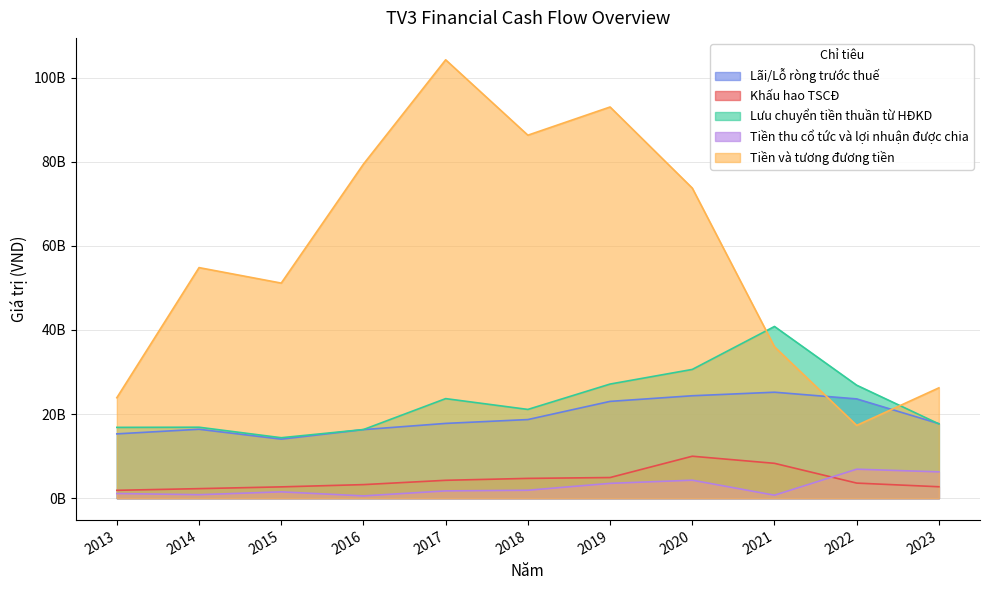

What is the value of the Tiền thu cổ tức và lợi nhuận được chia point at the 10th from the left?

6889998940